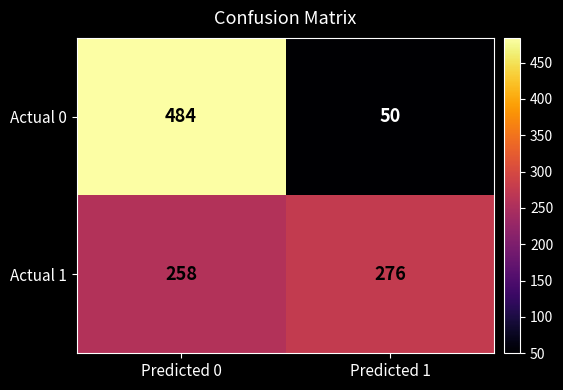

At which category does the chart reach its minimum across all series?

Predicted 1